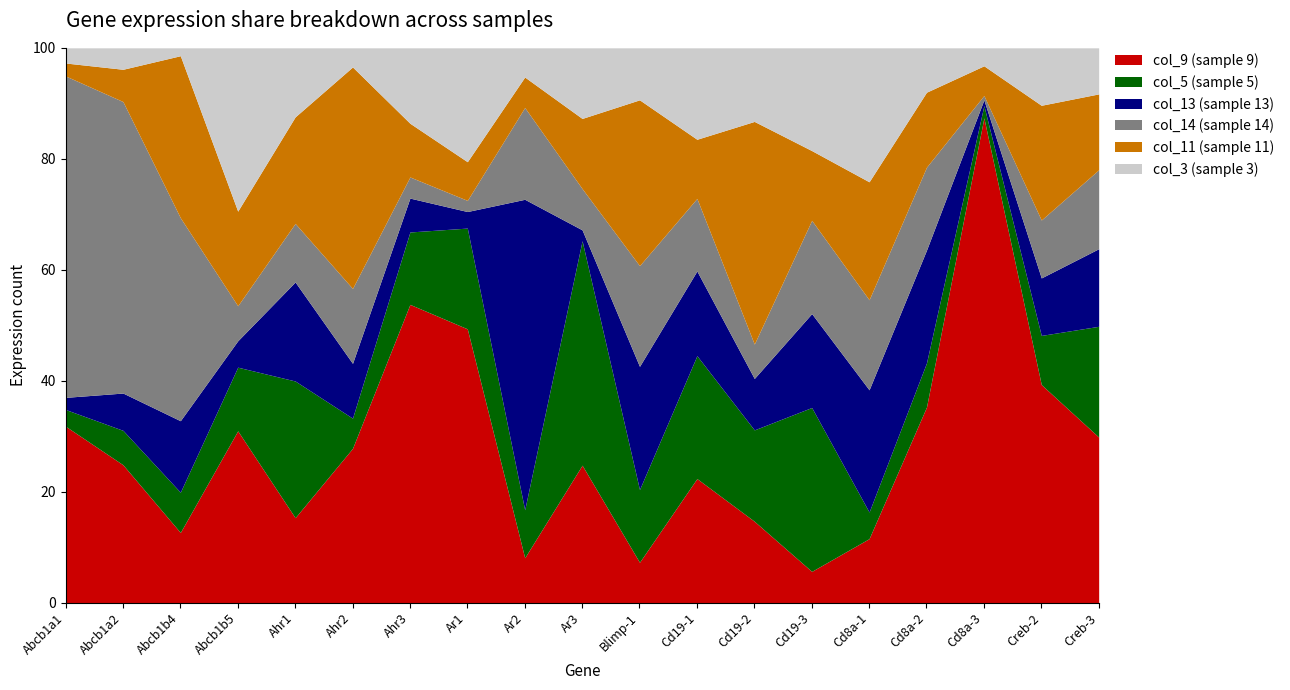

The value of col_14 at Ahr1 is 7946. True or false?

False